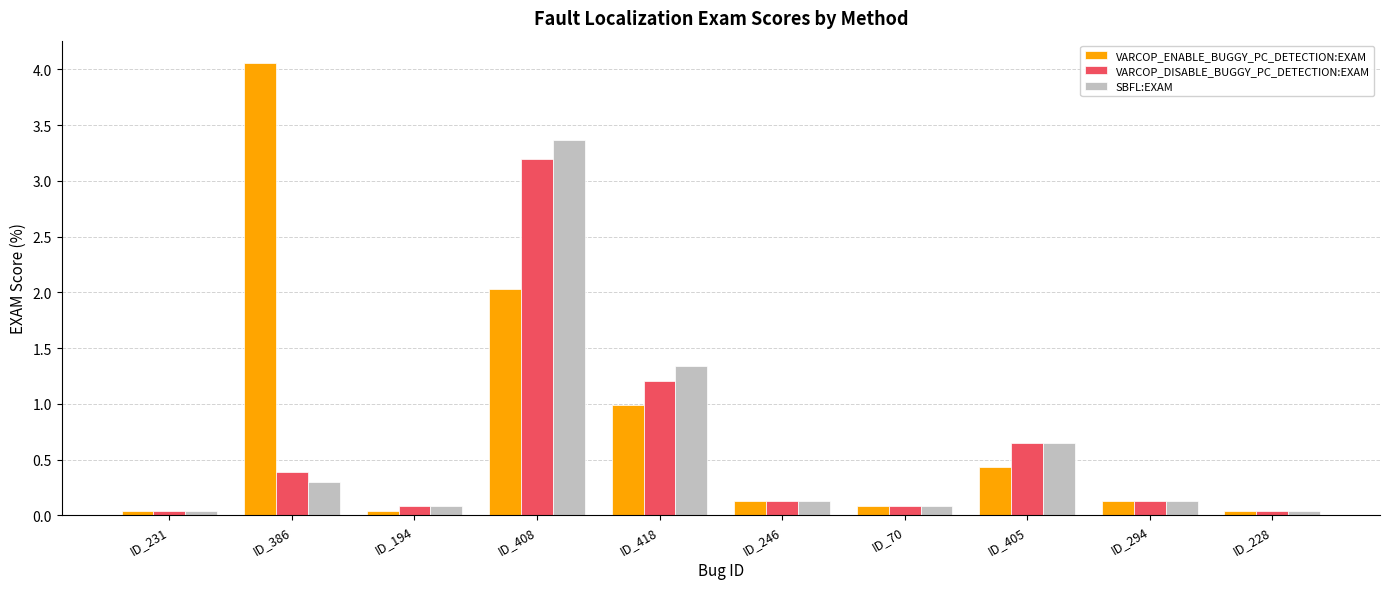

The value of VARCOP_DISABLE_BUGGY_PC_DETECTION:EXAM at ID_408 is 3.2. True or false?

True